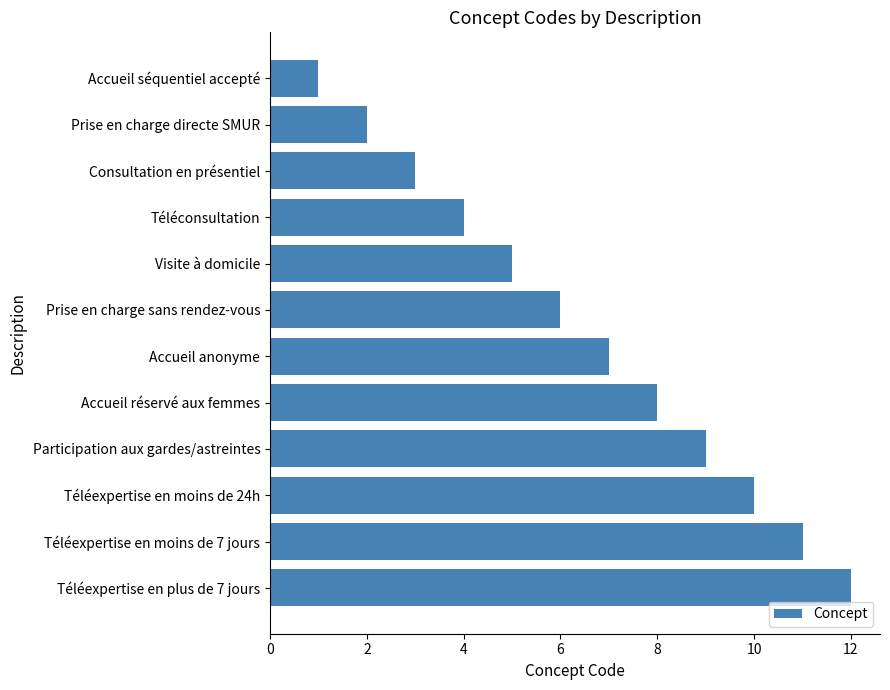

Does the chart contain stacked bars?

No